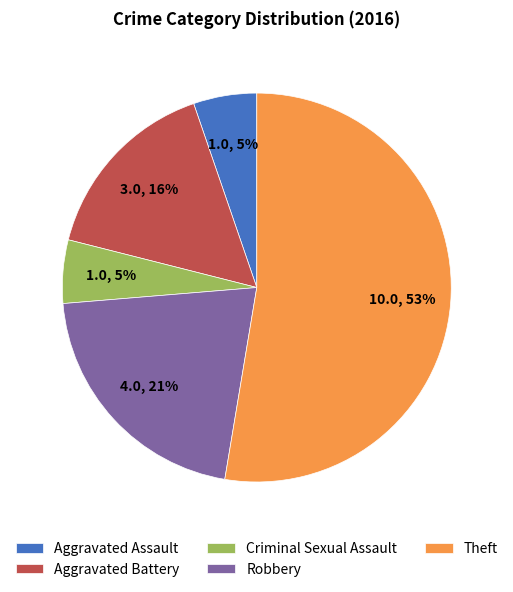

To the nearest percent, what is the difference between the Theft and Robbery slice percentages?

32%